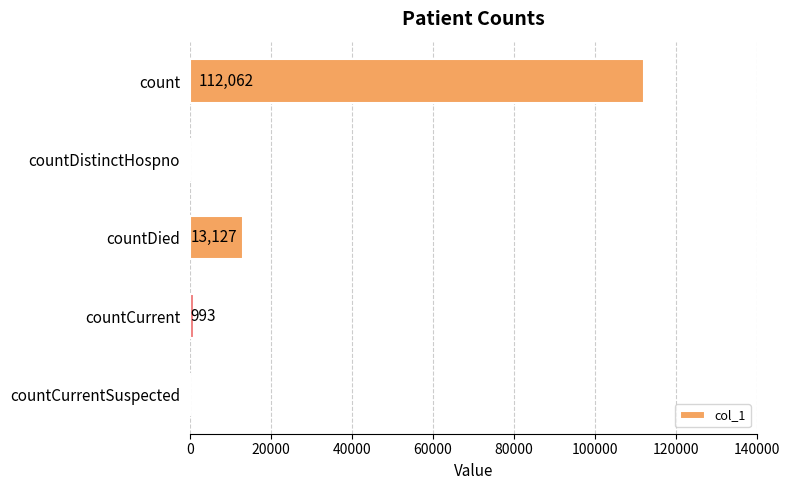

What is the sum of all values?

126182